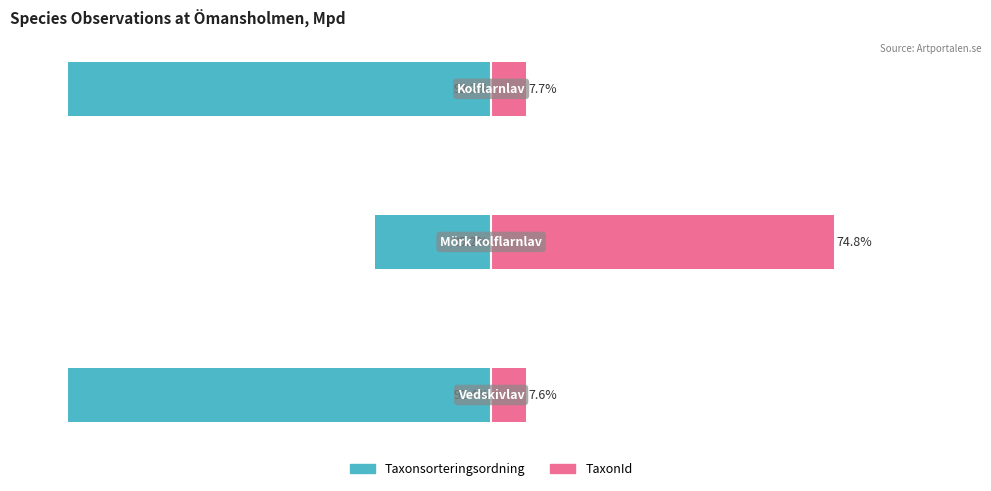

Does the chart contain stacked bars?

No